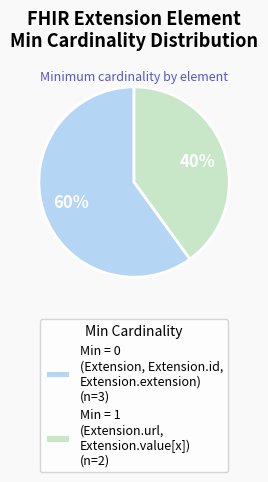

To the nearest percent, what percentage of the pie is Min = 1 (Extension.url, Extension.value[x]) (n=2)?

40%